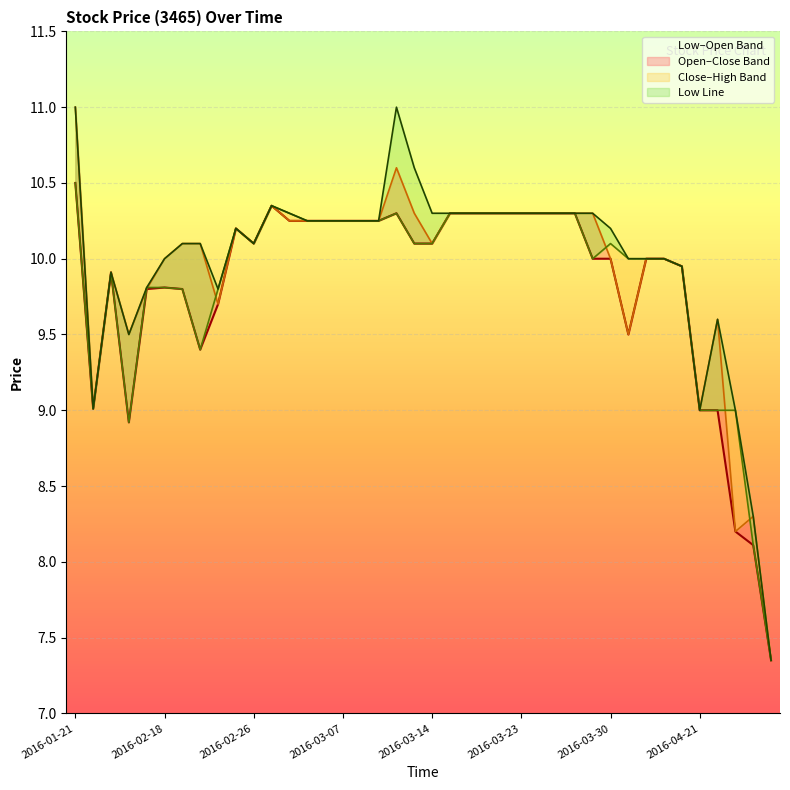

What position from the left is 2016-04-27?

37